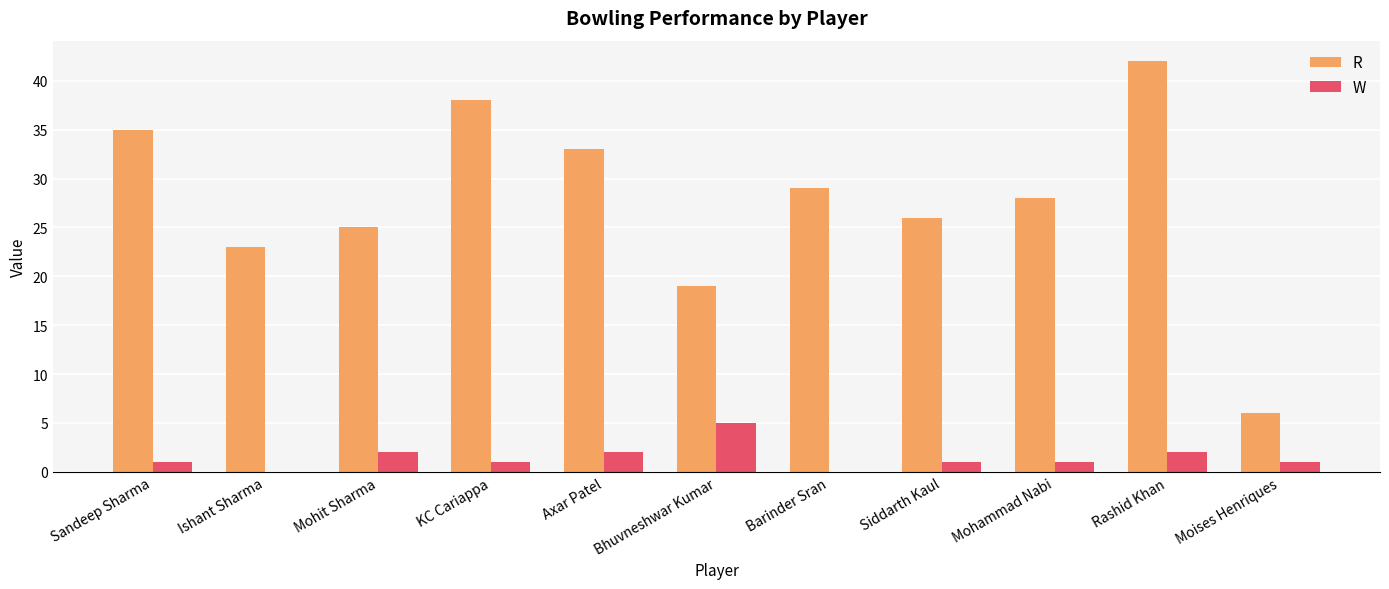

How many series are shown in this chart?

2